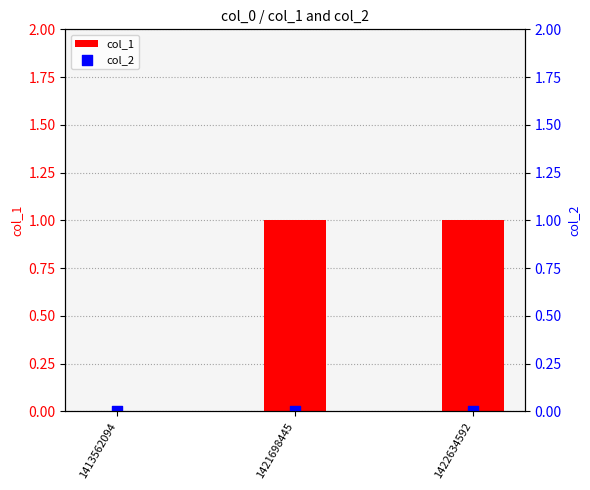

At which category is the sum across all series the highest?

1421698445